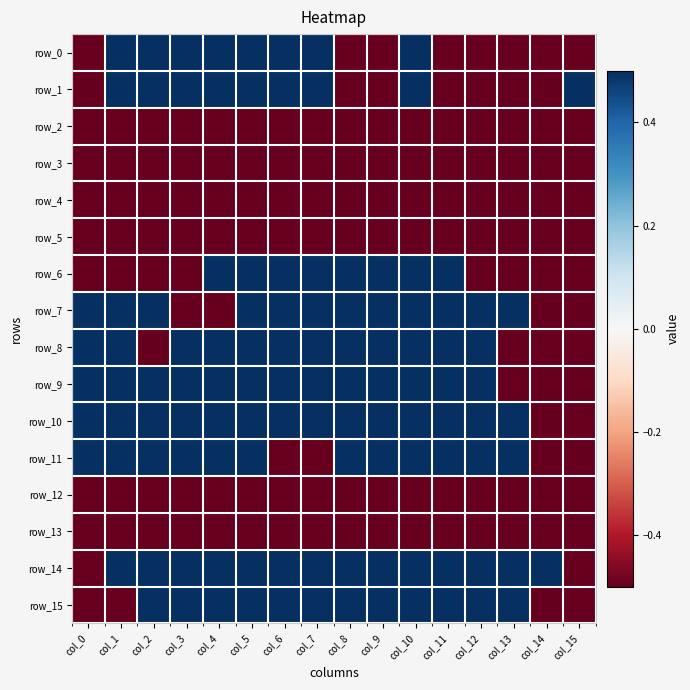

Which series has the largest total across all categories?

row_10